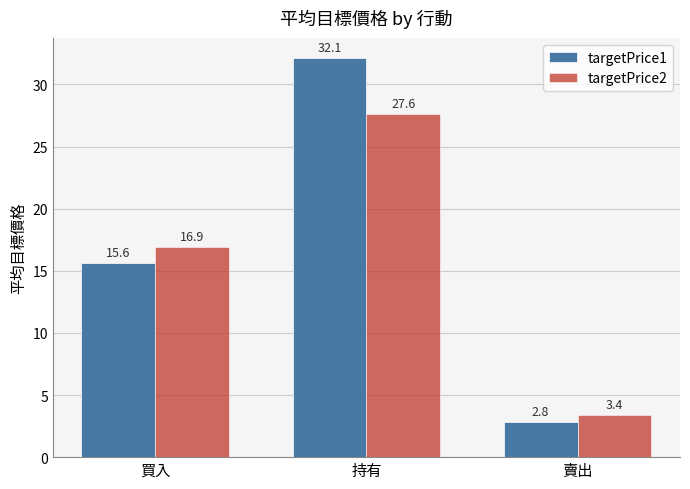

Rank the categories by targetPrice1 value from highest to lowest.

持有, 買入, 賣出